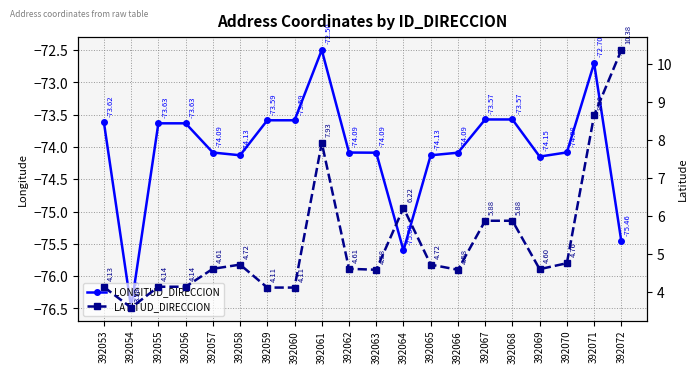

Reading left to right, extract all data points from this chart.

LONGITUD_DIRECCION: 392053=-73.6	392054=-76.5	392055=-73.6	392056=-73.6	392057=-74.1	392058=-74.1	392059=-73.6	392060=-73.6	392061=-72.5	392062=-74.1	392063=-74.1	392064=-75.6	392065=-74.1	392066=-74.1	392067=-73.6	392068=-73.6	392069=-74.1	392070=-74.1	392071=-72.7	392072=-75.5
LATITUD_DIRECCION: 392053=4.1	392054=3.6	392055=4.1	392056=4.1	392057=4.6	392058=4.7	392059=4.1	392060=4.1	392061=7.9	392062=4.6	392063=4.6	392064=6.2	392065=4.7	392066=4.6	392067=5.9	392068=5.9	392069=4.6	392070=4.8	392071=8.7	392072=10.4